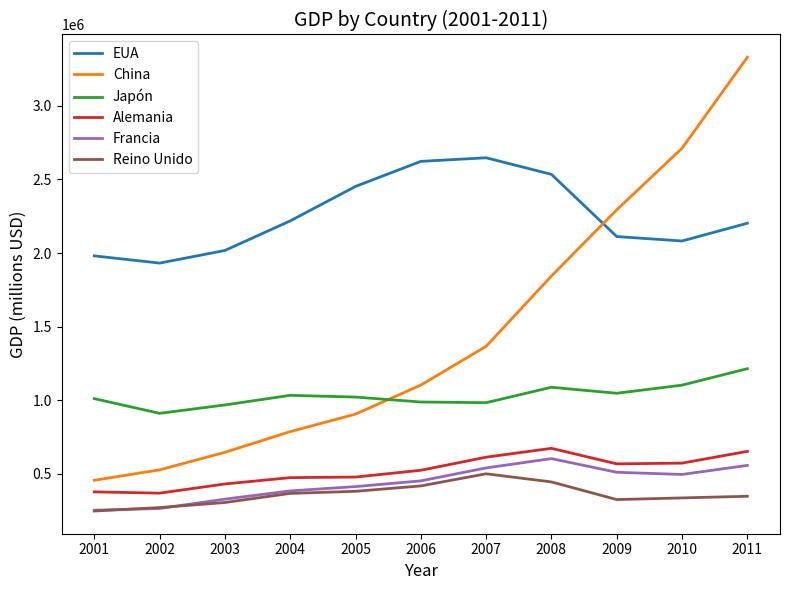

What is the smallest value displayed?

247229